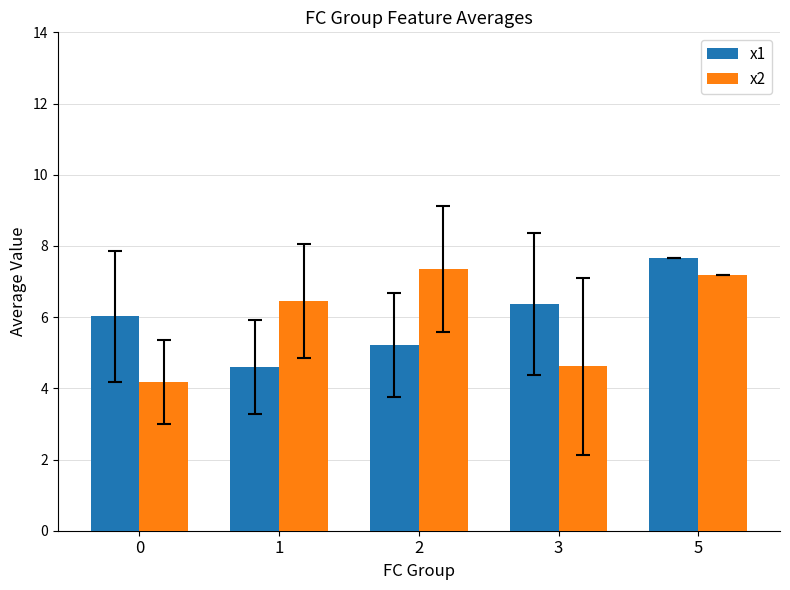

How many bars are there in each group?

2